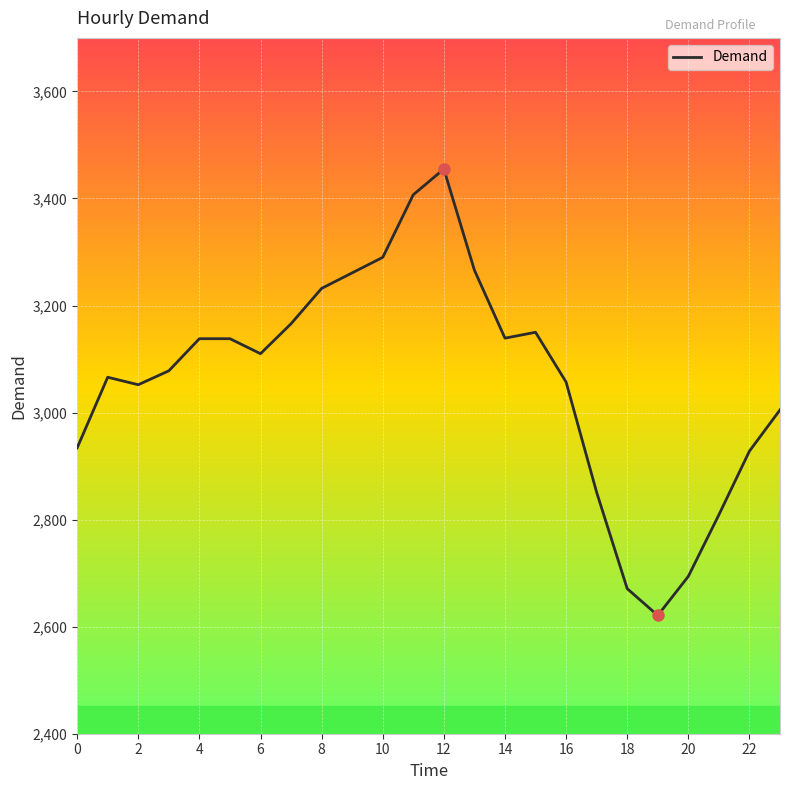

What is the greatest value displayed?

3455